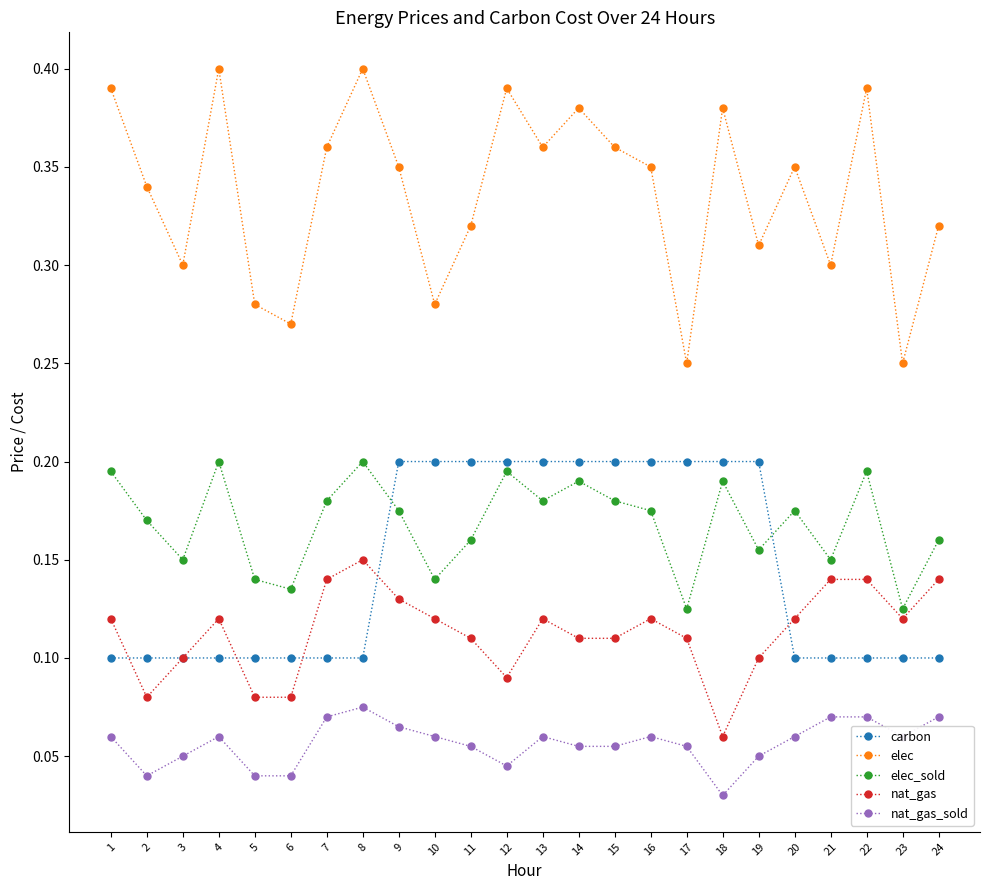

Which category has the lowest value across all series?

18